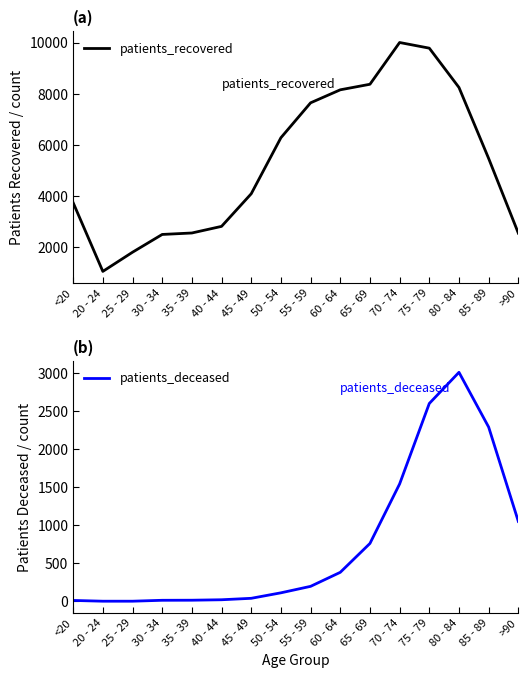

Is this an area chart (filled region under the line)?

No